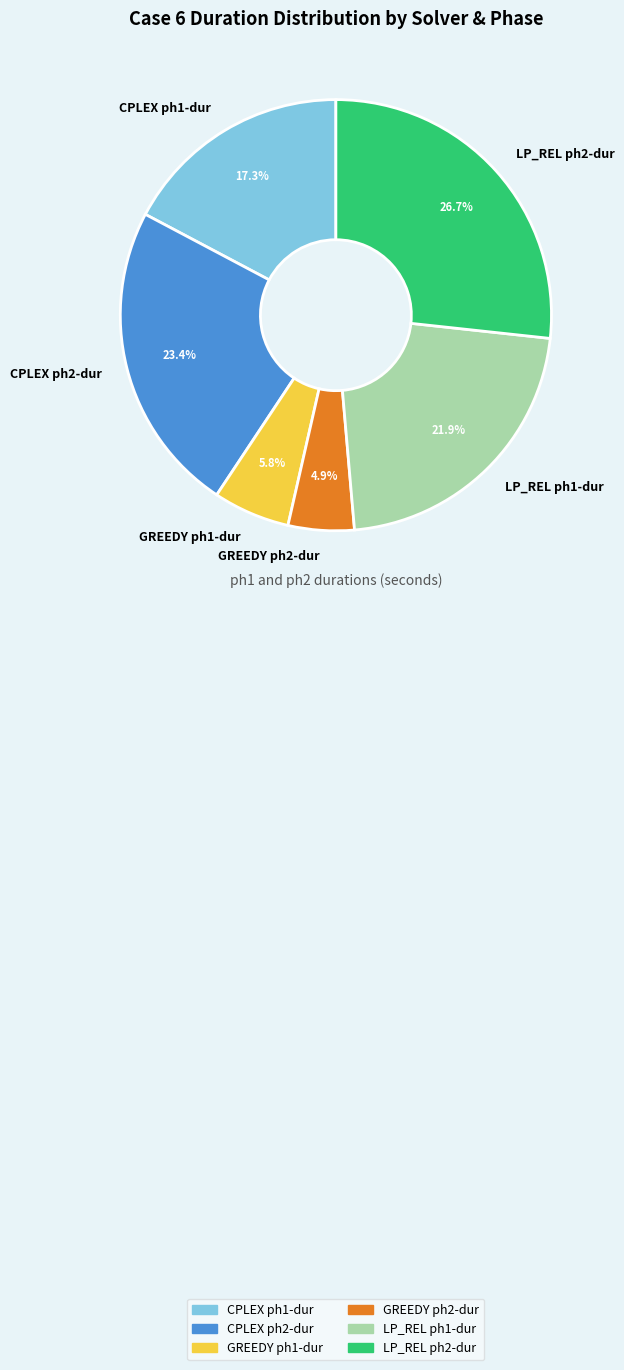

Count the number of slices in the pie.

6